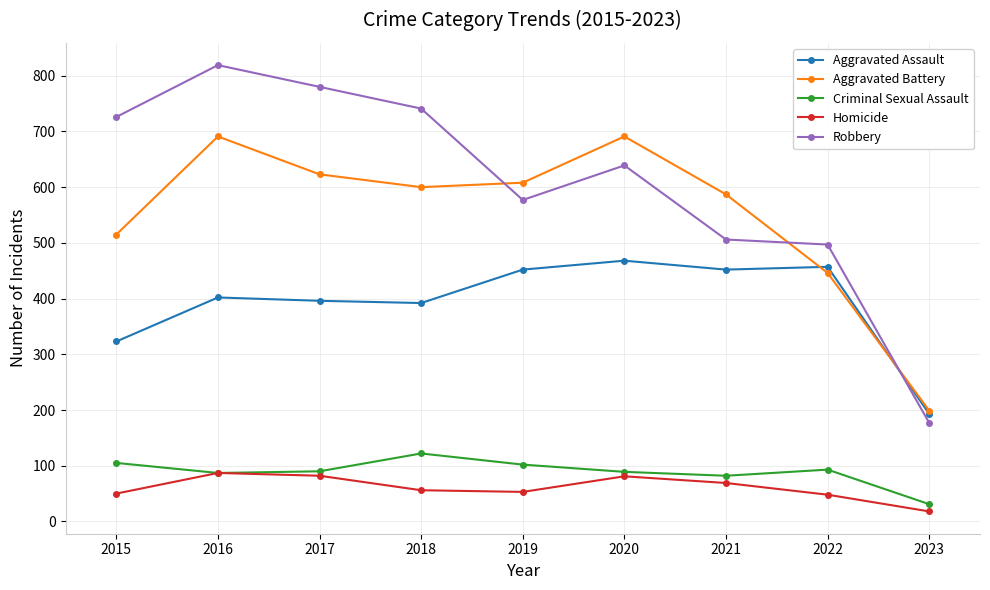

What is the lowest value of the Aggravated Assault series?

193